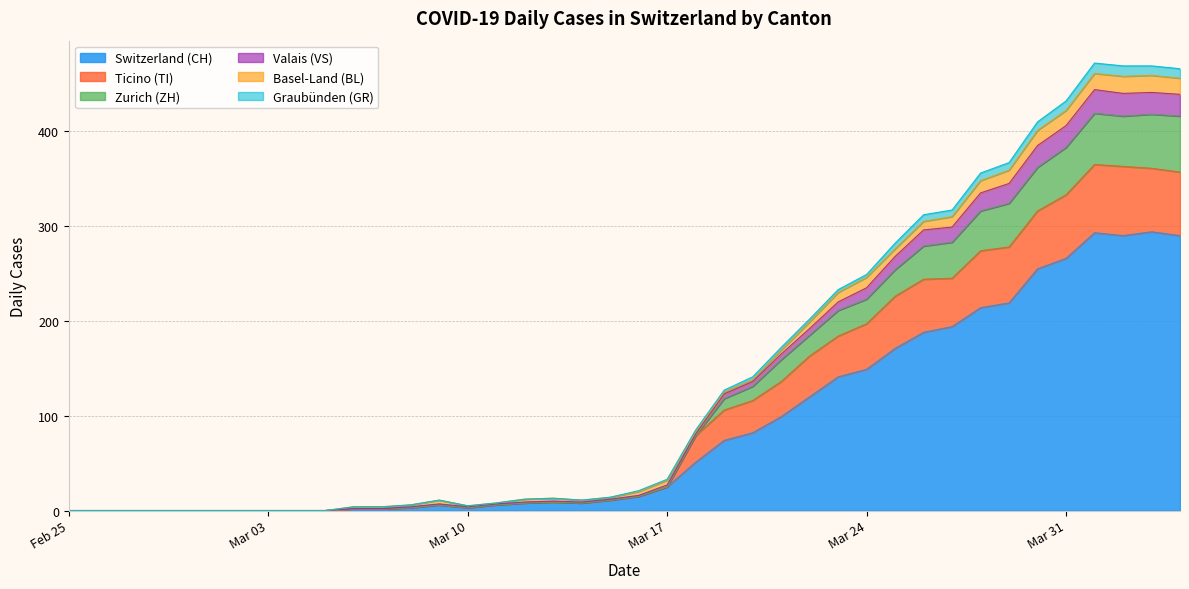

How many data points in TI are above 15?

19